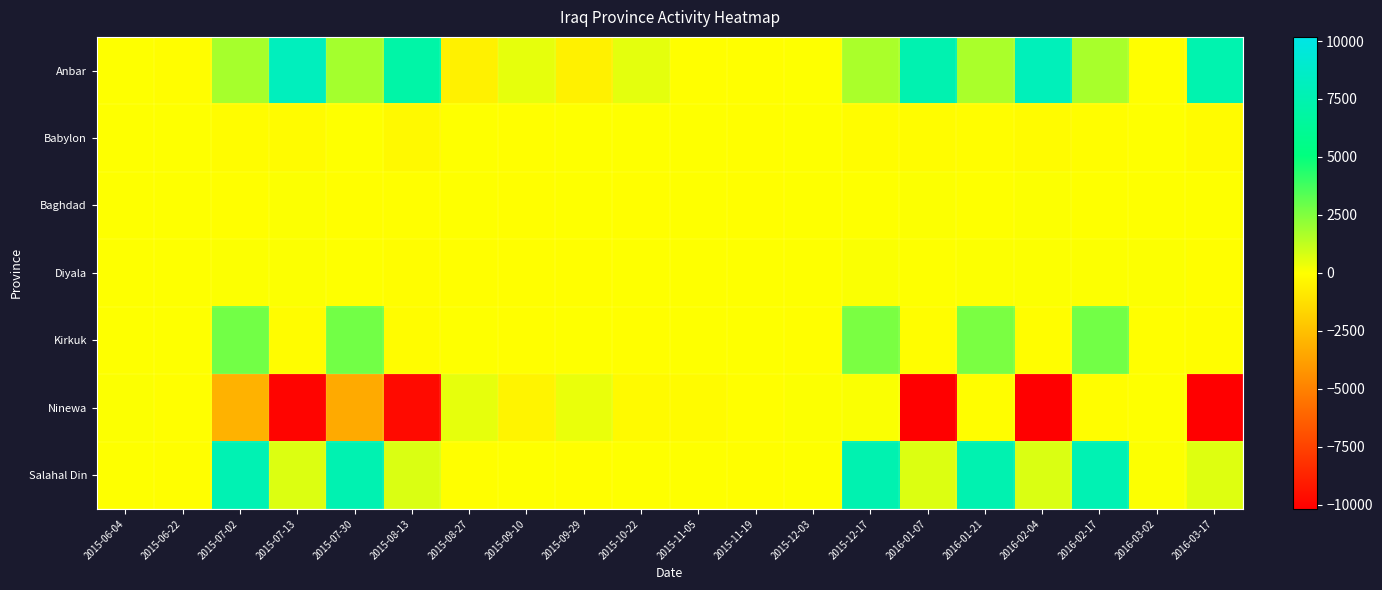

At which category is the sum across all series the highest?

2016-02-17